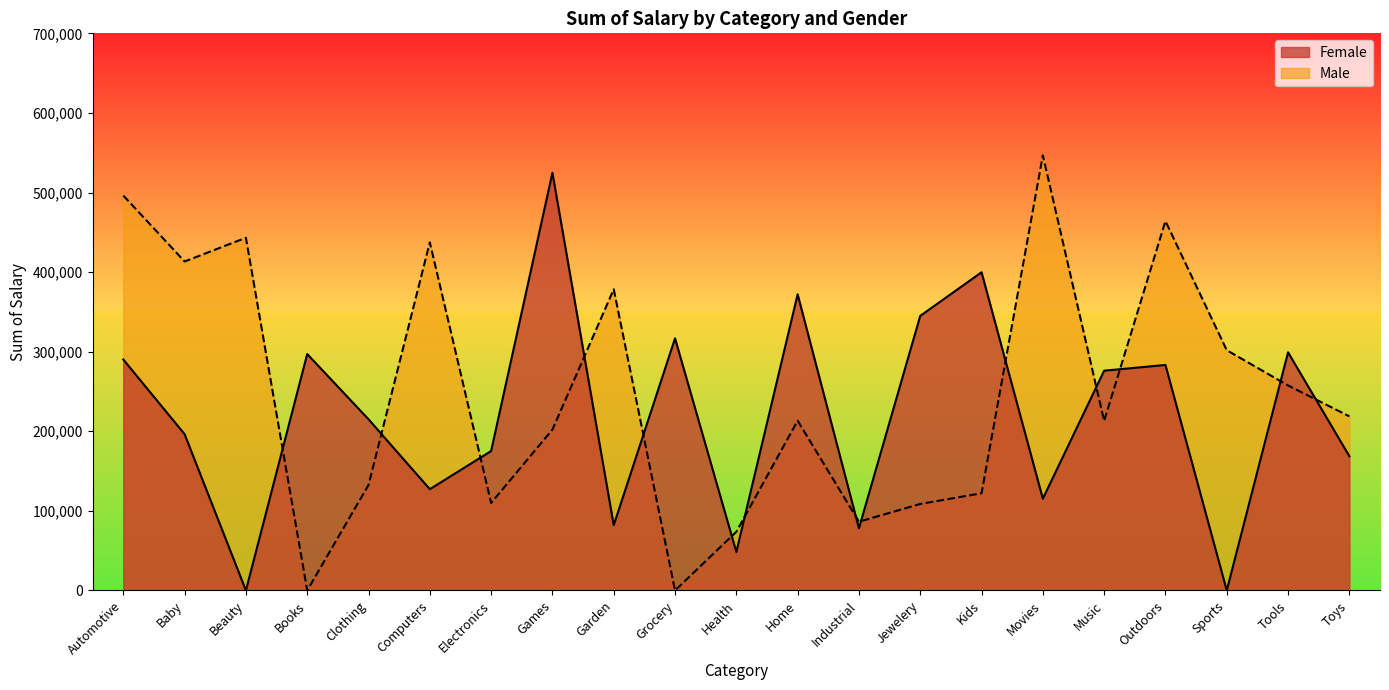

Reading left to right, extract all data points from this chart.

Female: Automotive=290139	Baby=196339	Beauty=0	Books=297035	Clothing=215042	Computers=127233	Electronics=175143	Games=524776	Garden=82026	Grocery=316746	Health=48360	Home=372101	Industrial=78052	Jewelery=344966	Kids=399784	Movies=115274	Music=276118	Outdoors=283304	Sports=0	Tools=299183	Toys=168702
Male: Automotive=496169	Baby=413348	Beauty=443144	Books=0	Clothing=132524	Computers=437336	Electronics=109890	Games=202104	Garden=378441	Grocery=0	Health=73686	Home=213275	Industrial=86373	Jewelery=108657	Kids=122110	Movies=546691	Music=213048	Outdoors=464056	Sports=301867	Tools=257558	Toys=218757